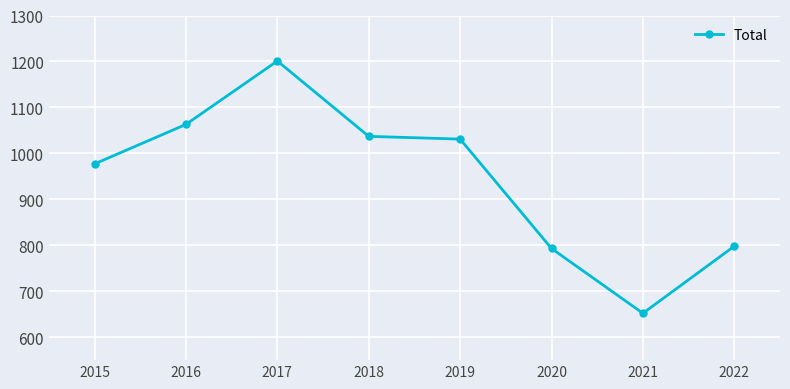

How many lines are shown in the chart?

1